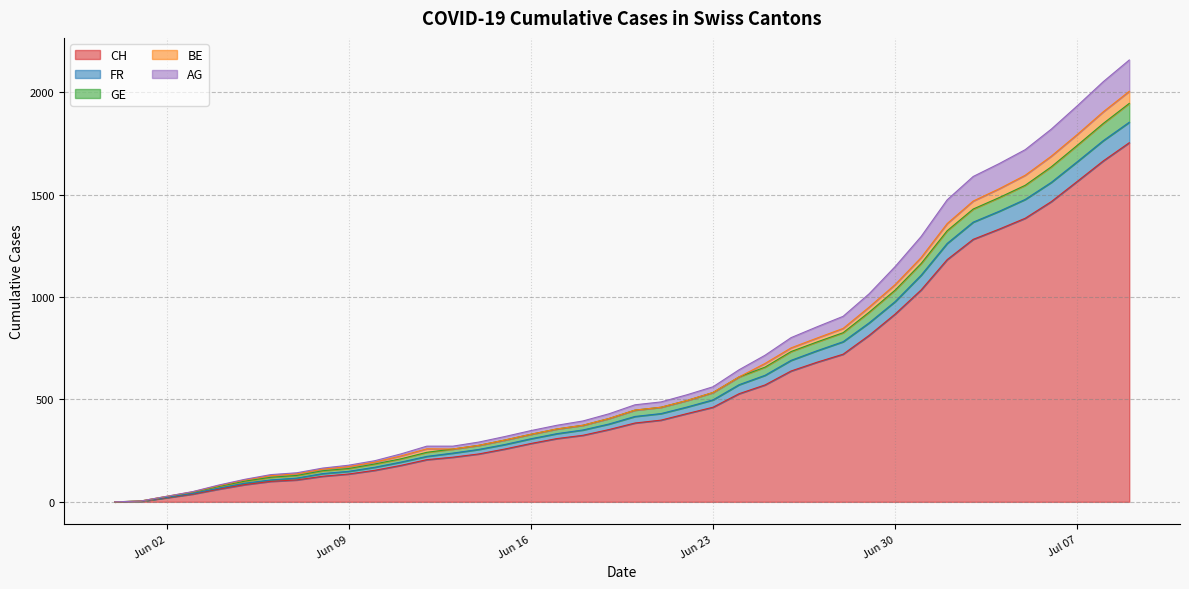

What is the maximum value for CH?

1754